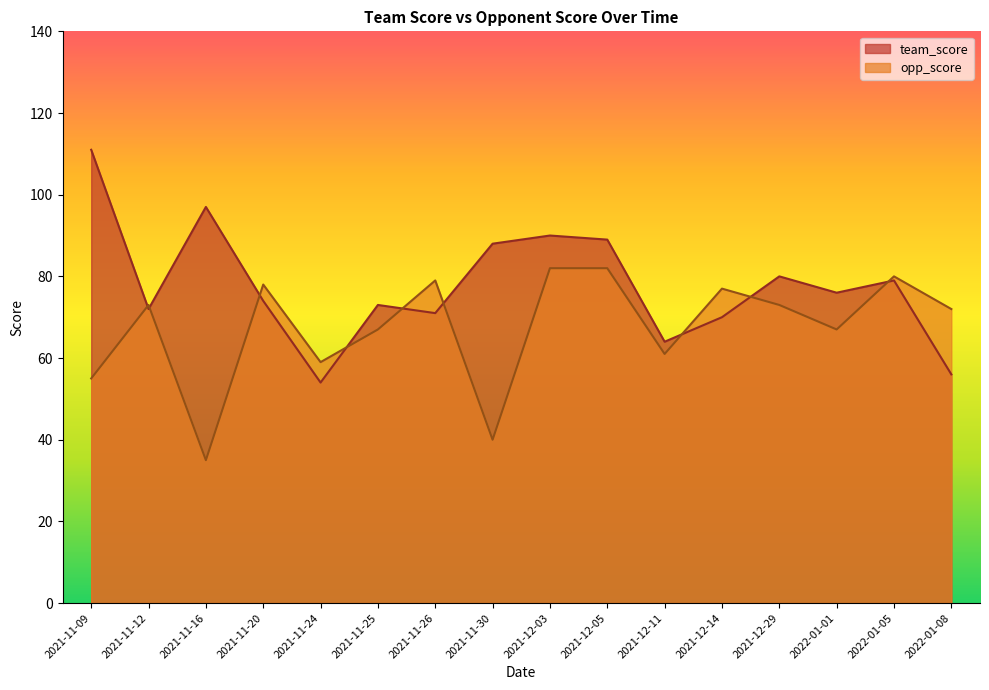

How many intersections are there between team_score and opp_score?

9